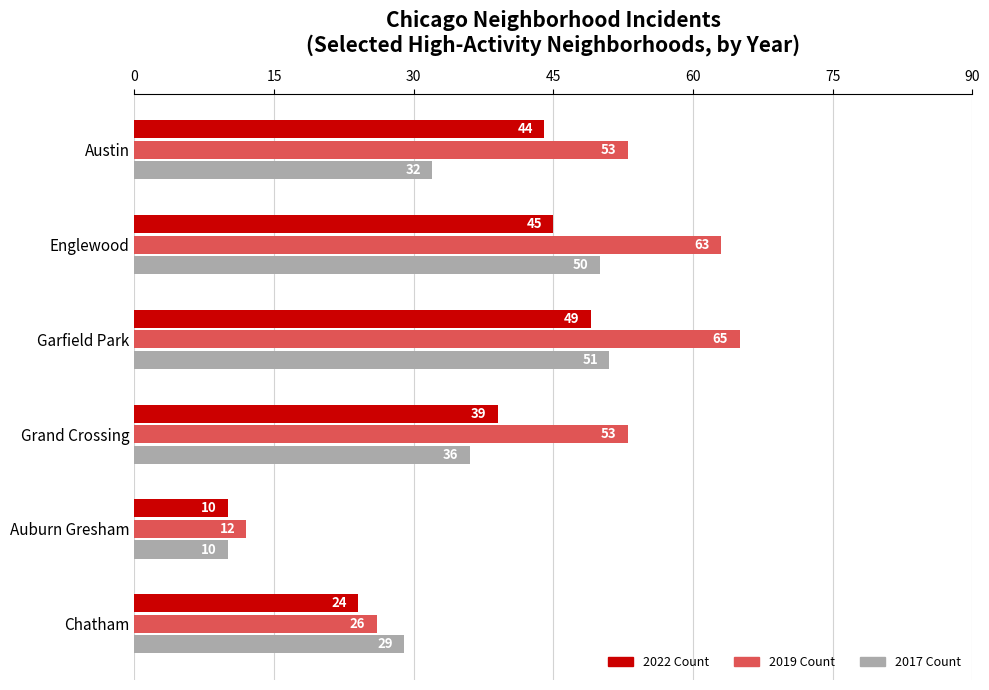

At which category does the chart reach its peak across all series?

Garfield Park